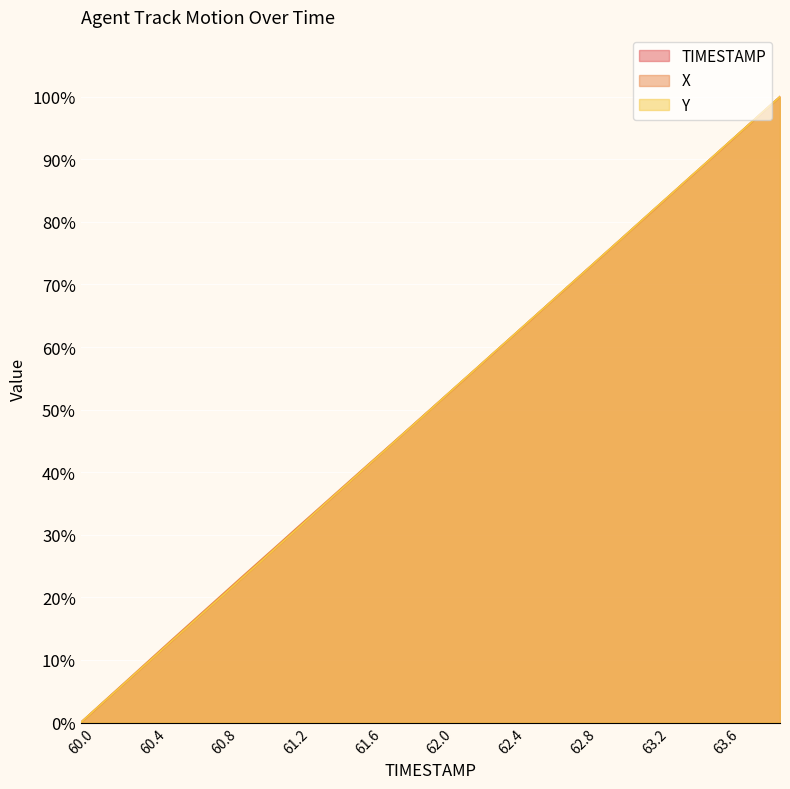

How many intersections are there between TIMESTAMP and Y?

22